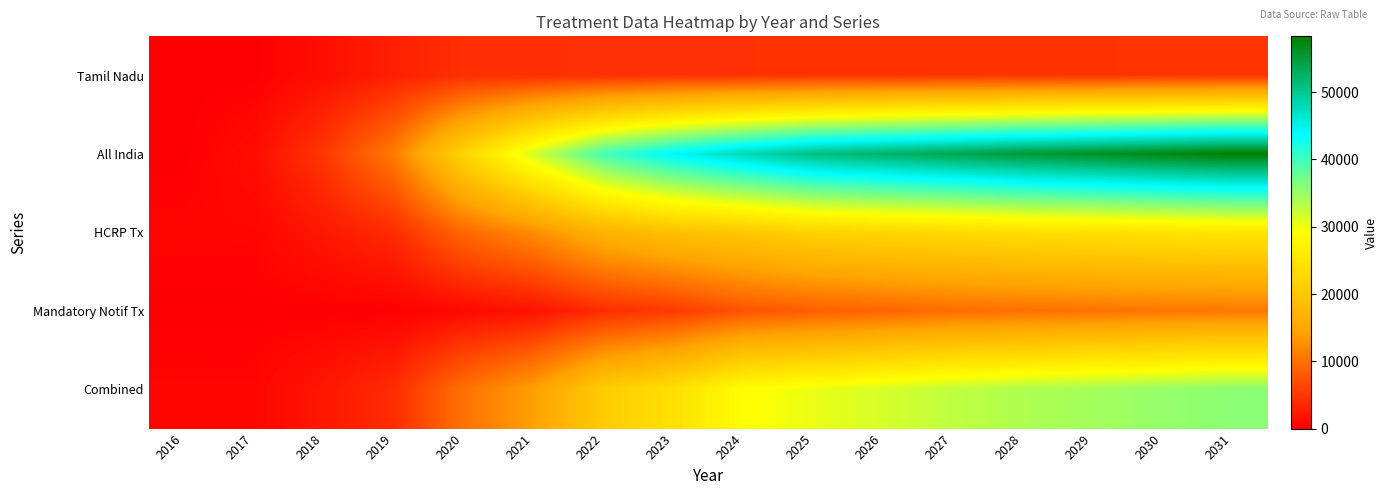

What is the total value across all series at 2028?

127274.0